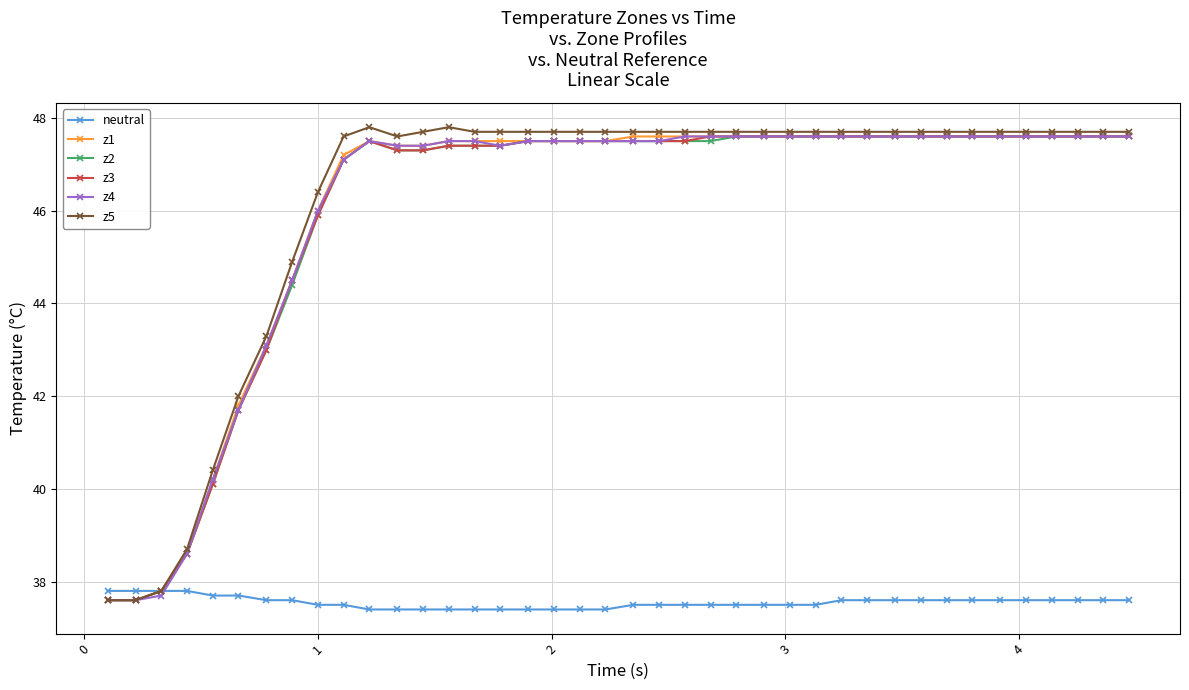

Which series has the widest spread of values?

z5